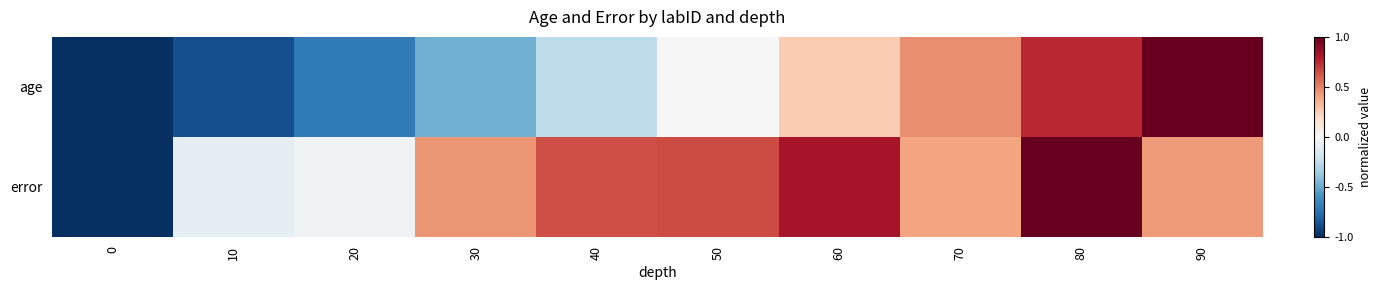

Reading right to left, extract all data points from this chart.

age: 90=1.0	80=0.8	70=0.5	60=0.3	50=-0.0	40=-0.3	30=-0.5	20=-0.7	10=-0.9	0=-1.0
error: 90=0.4	80=1.0	70=0.4	60=0.8	50=0.7	40=0.6	30=0.4	20=-0.0	10=-0.1	0=-1.0